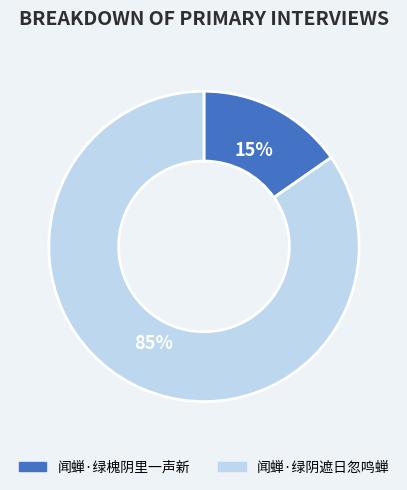

Which slice is the largest?

闻蝉·绿阴遮日忽鸣蝉